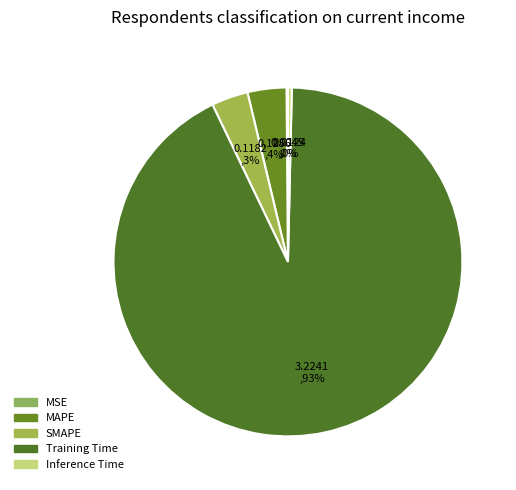

How many slices are in this pie chart?

5